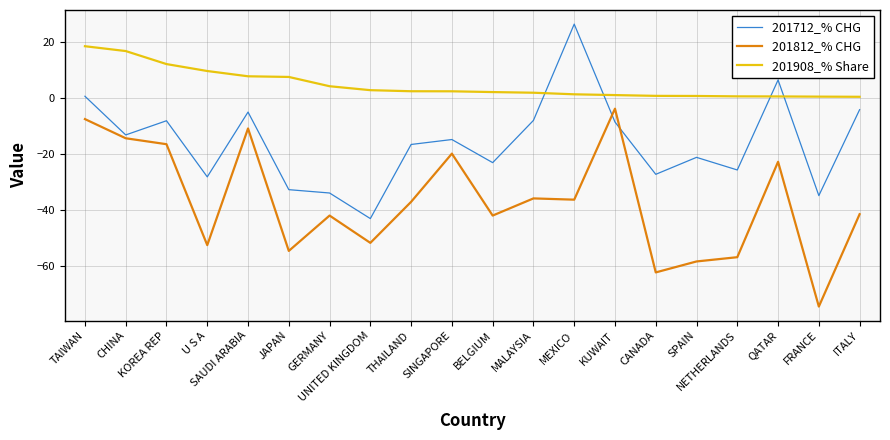

What is the difference between the maximum and minimum values in the 201908_% Share series?

18.1